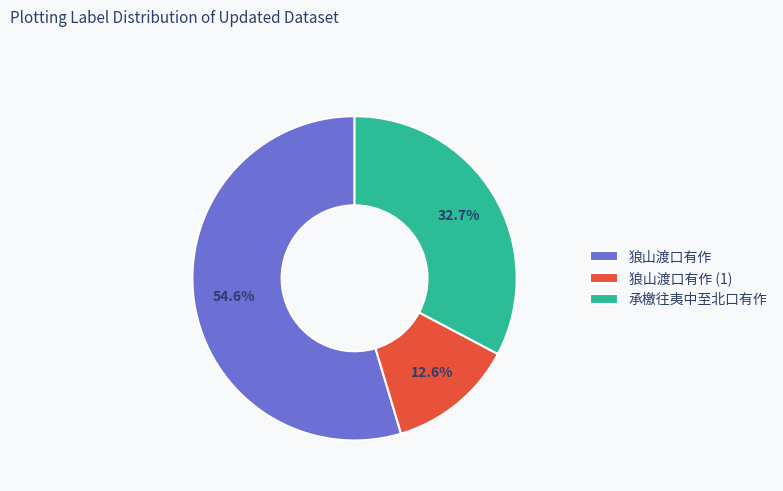

To the nearest percent, what percentage of the pie is 承檄往夷中至北口有作?

33%